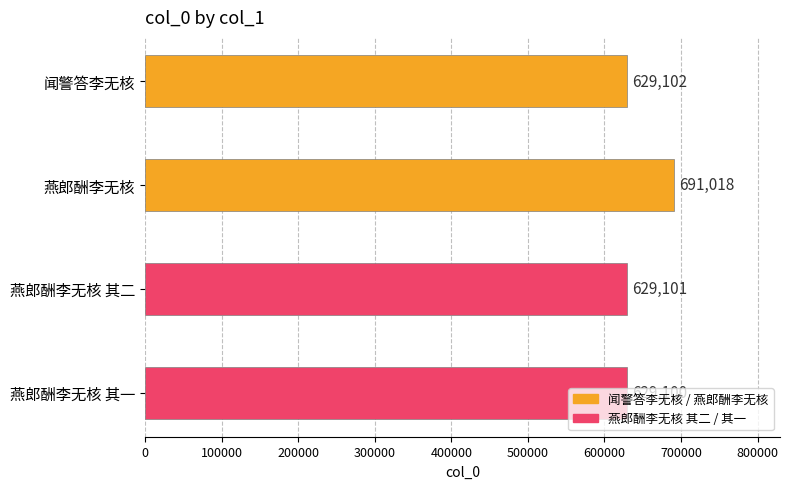

True or false: the data shows 629100 at 燕郎酬李无核 其一.

True